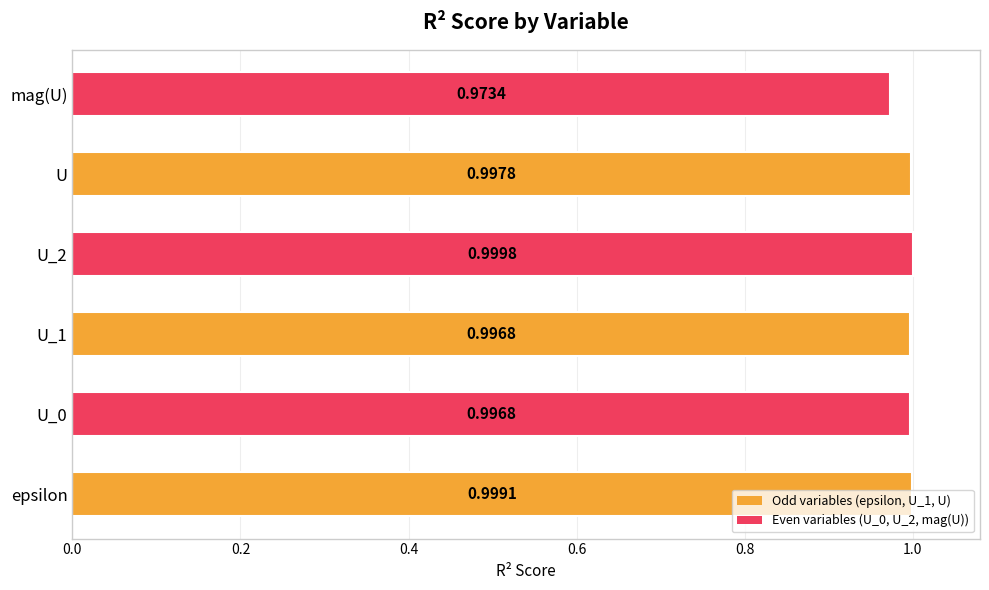

Where is the data nearest to the value 0?

mag(U)